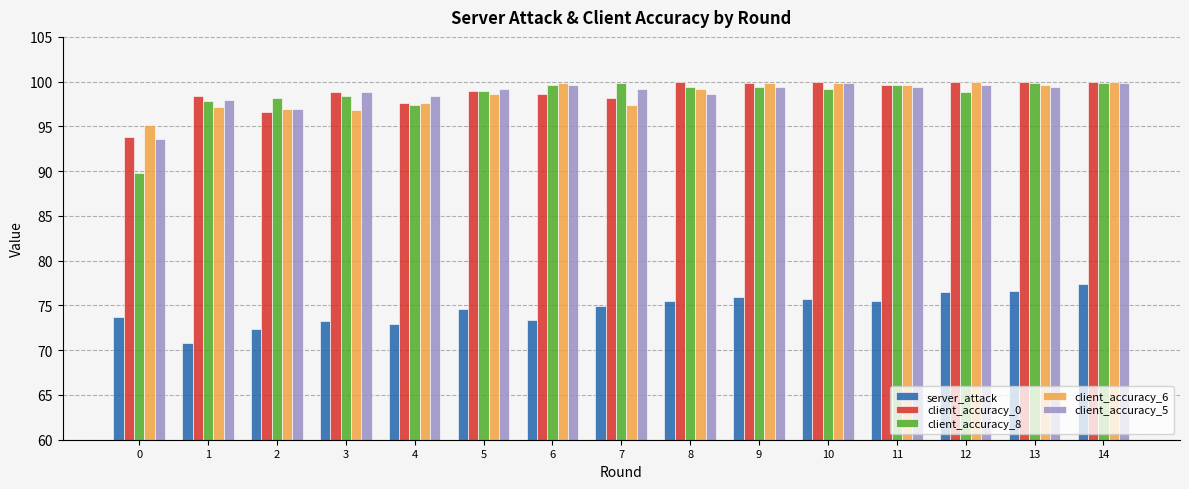

What is the smallest value displayed?

70.9